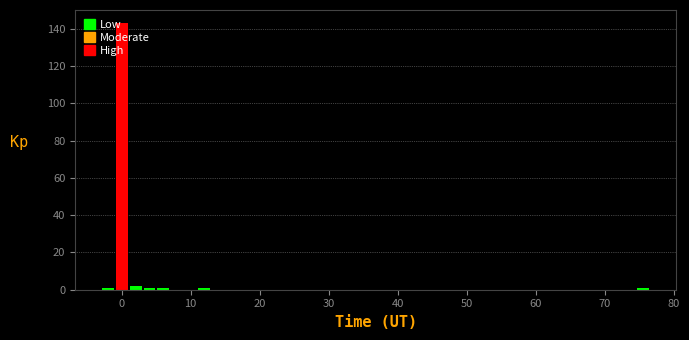

Around what value on the x-axis is the tallest bar? Give the approximate position of its centre, as read against the axis.

0